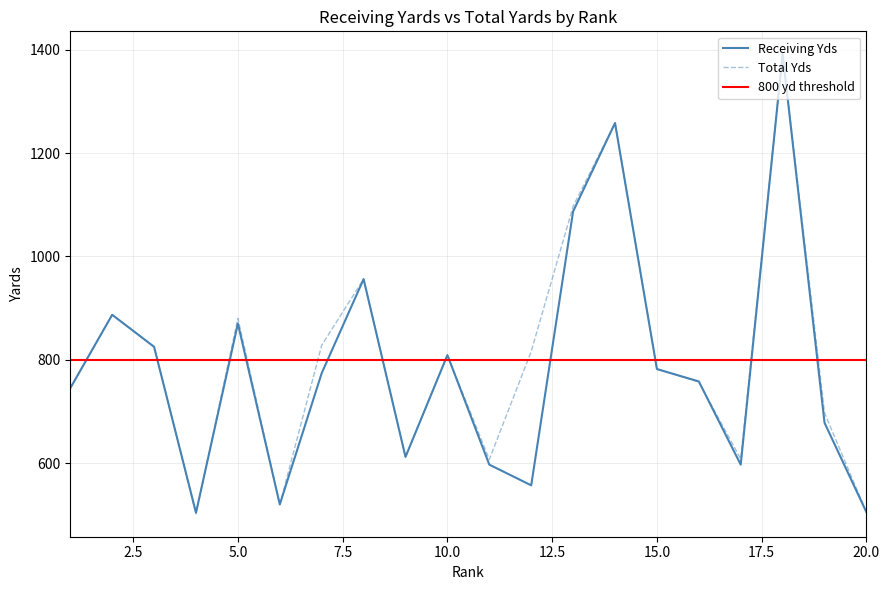

True or false: Receiving Yds has more than 2 interior local peaks.

True